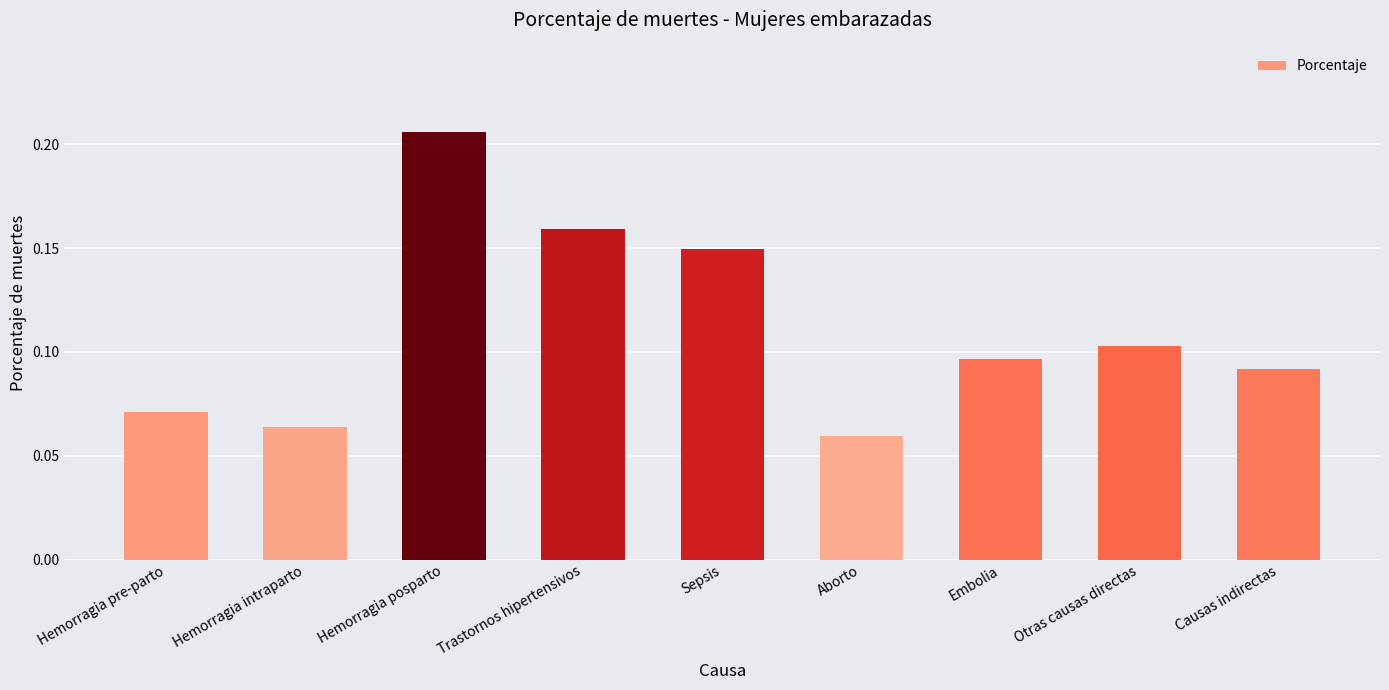

What is the sum of all values?

1.0